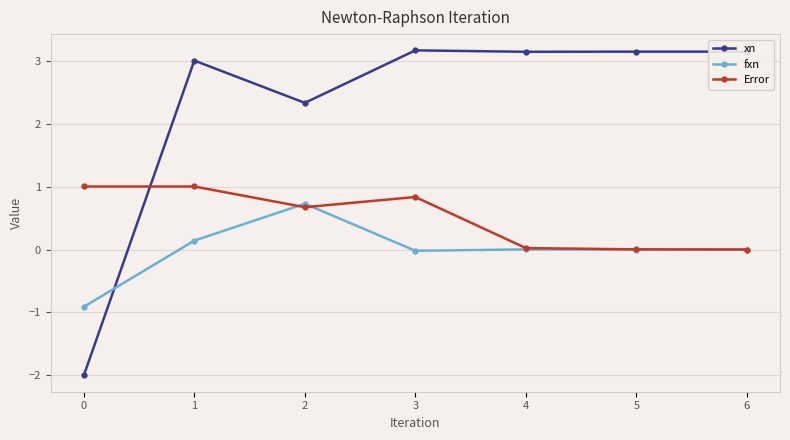

What is the difference between the highest and lowest values at 2?

1.7